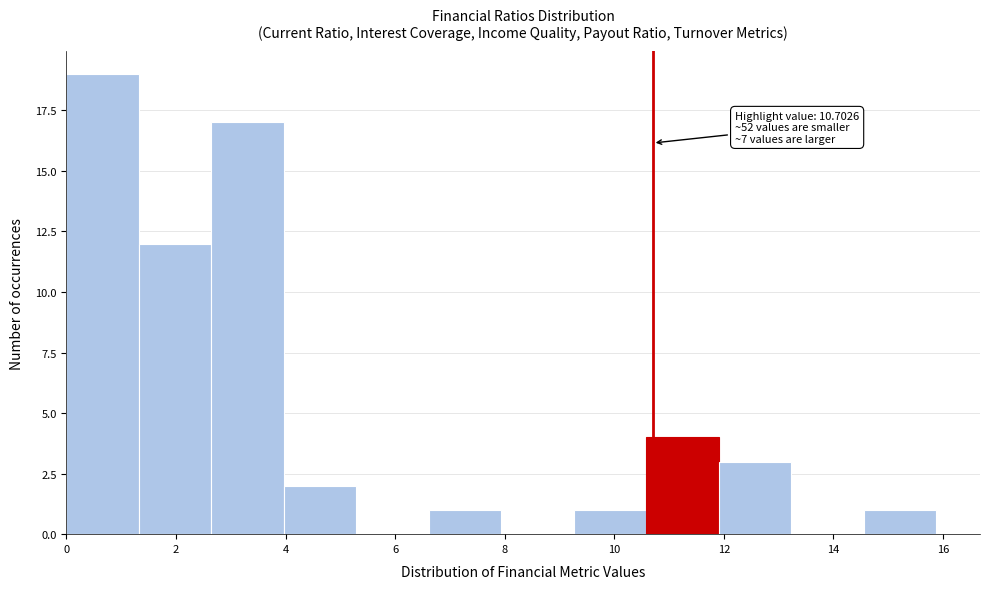

Over which range of the x-axis is the bar tallest?

0.0 to 1.4